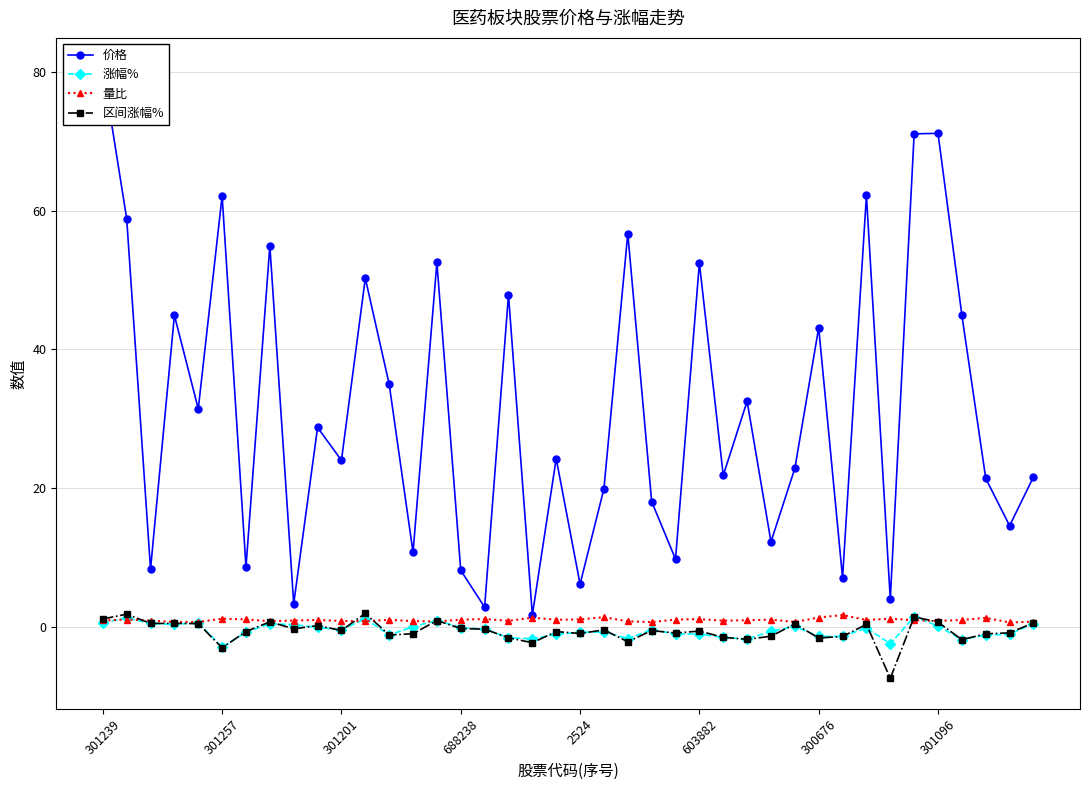

True or false: 量比 has a value of 1.3 at 18.

True